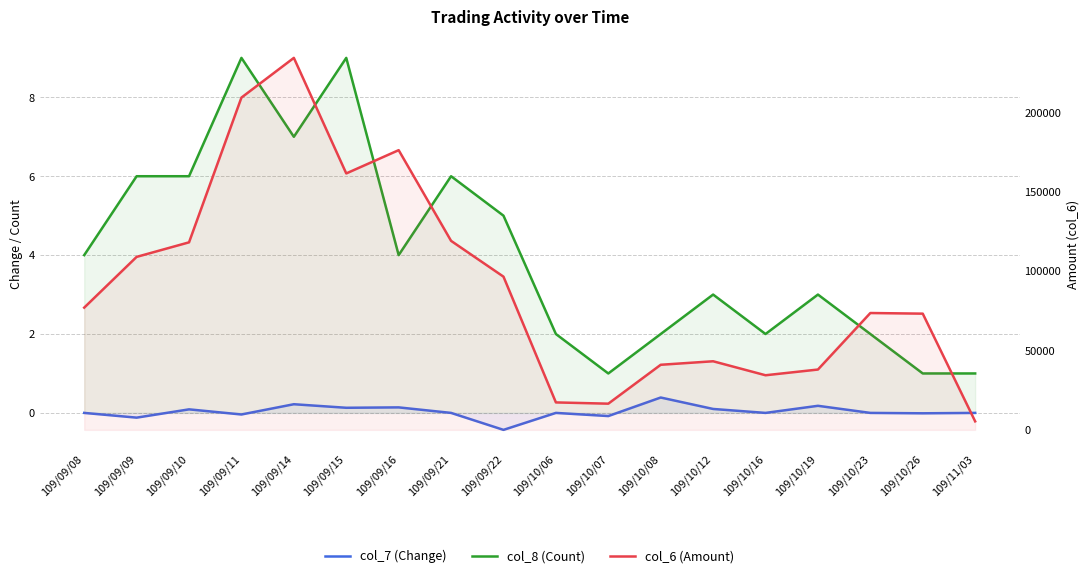

Reading left to right, extract all data points from this chart.

col_7 (Change): 0.0	-0.1	0.1	-0.0	0.2	0.1	0.1	0.0	-0.4	0.0	-0.1	0.4	0.1	0.0	0.2	0.0	-0.0	0.0
col_8 (Count): 4.0	6.0	6.0	9.0	7.0	9.0	4.0	6.0	5.0	2.0	1.0	2.0	3.0	2.0	3.0	2.0	1.0	1.0
col_6 (Amount): 77000.0	108960.0	118120.0	209300.0	234300.0	161520.0	176180.0	119050.0	96500.0	17290.0	16500.0	41000.0	43210.0	34400.0	38000.0	73600.0	73200.0	5360.0